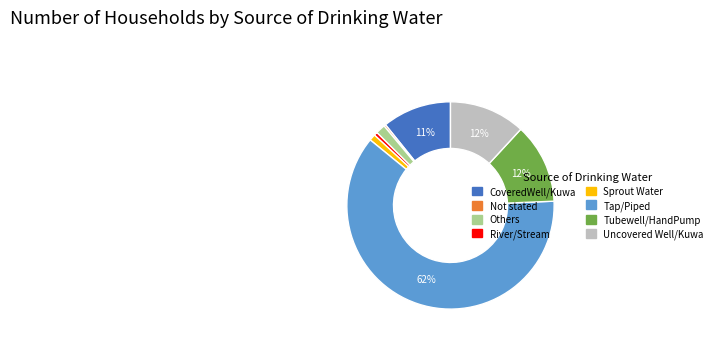

To the nearest percent, what is the average slice percentage?

12%